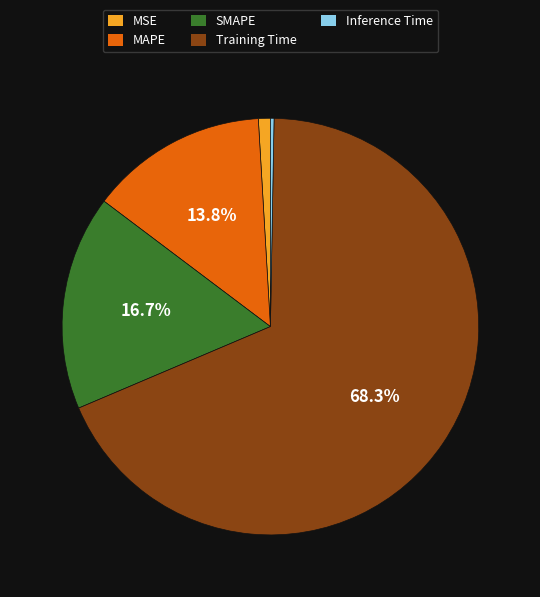

What percentage is the SMAPE slice, to the nearest percent?

17%